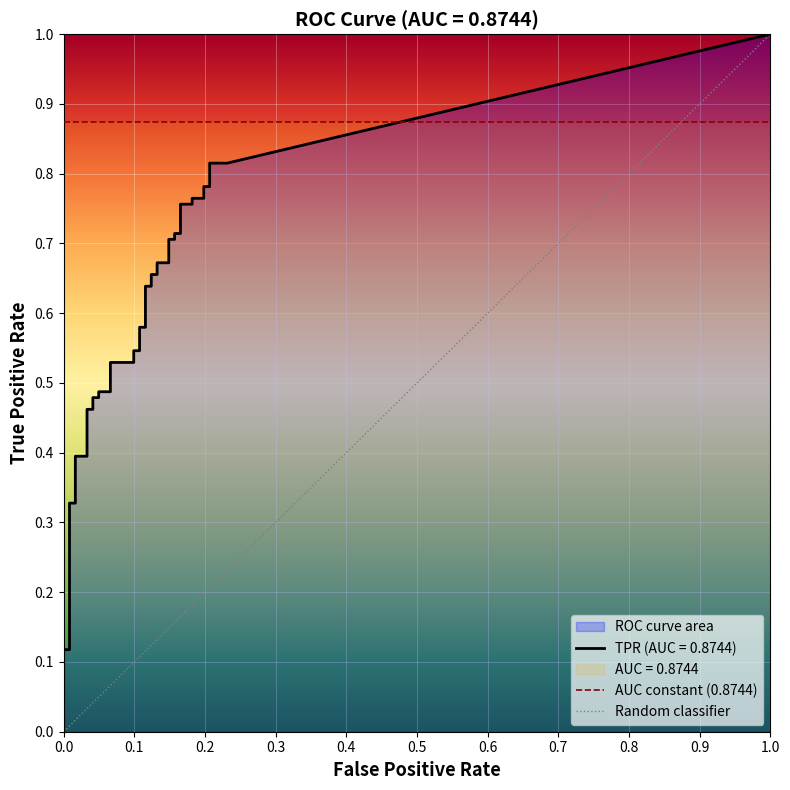

What is the sum of all tpr values?

20.9